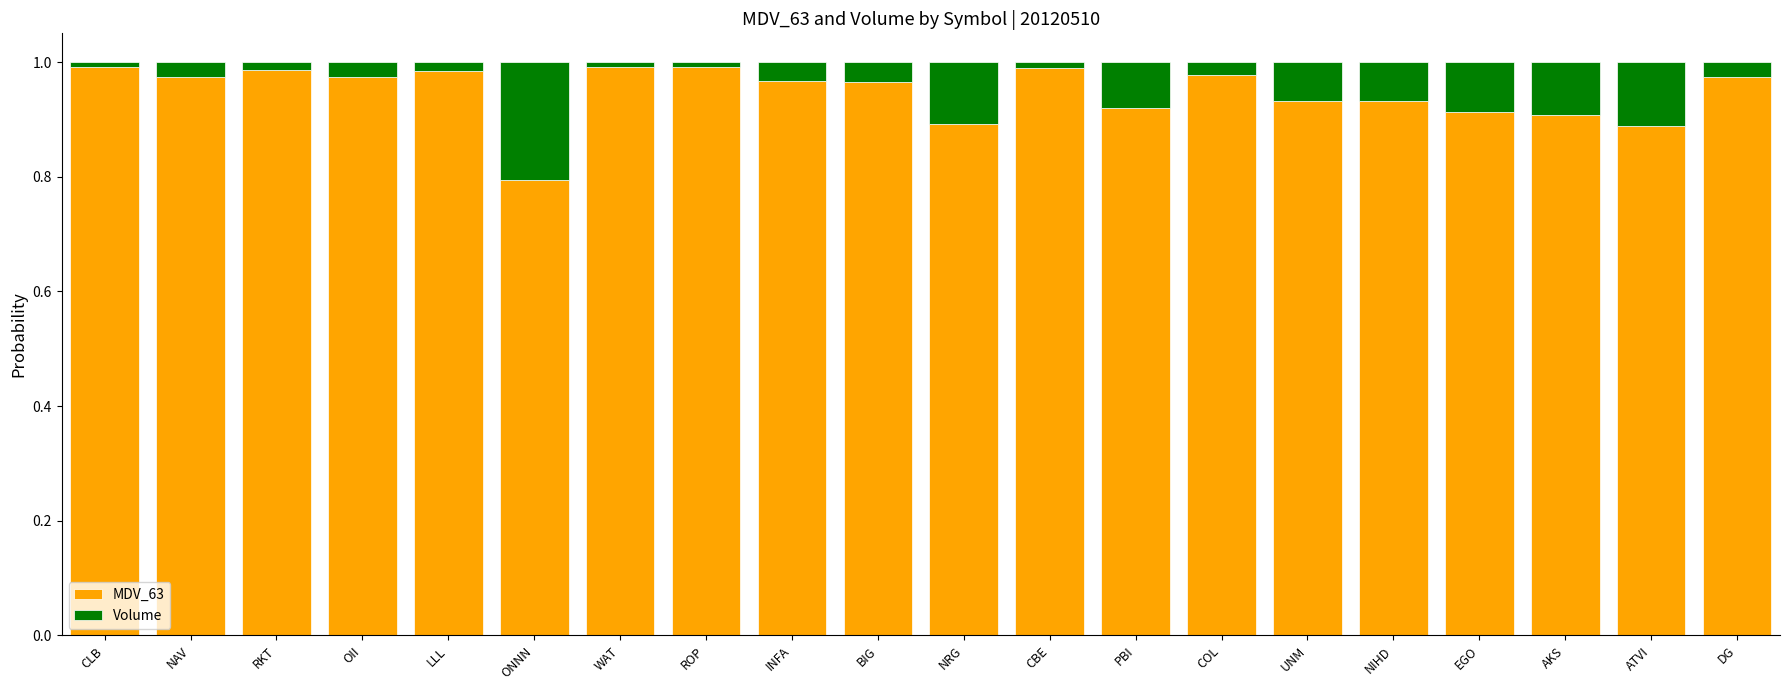

True or false: MDV_63 has a value of 0.9 at PBI.

True